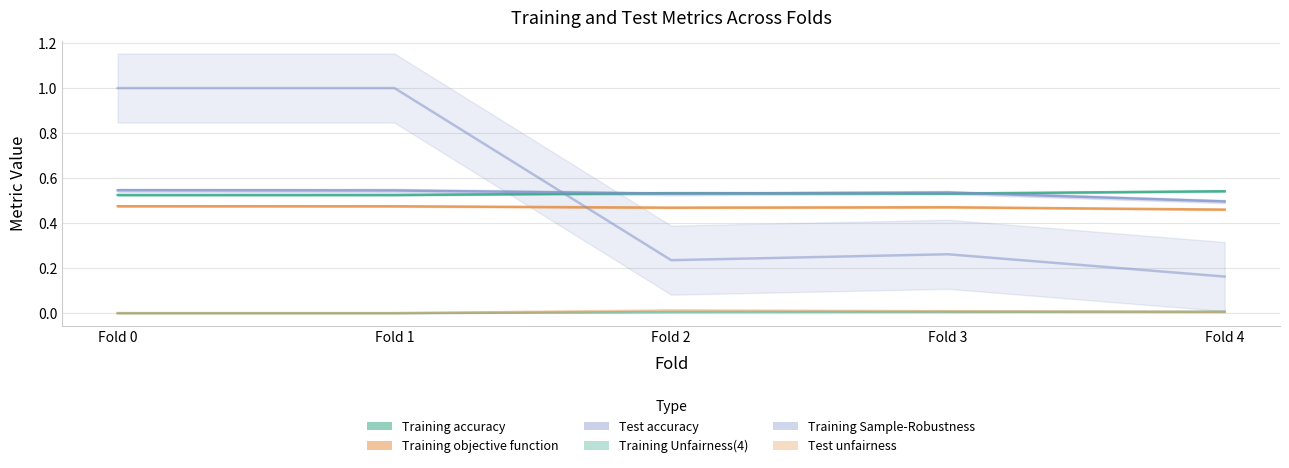

What is the sum of the Training objective function values at Fold 2 and Fold 1?

0.9